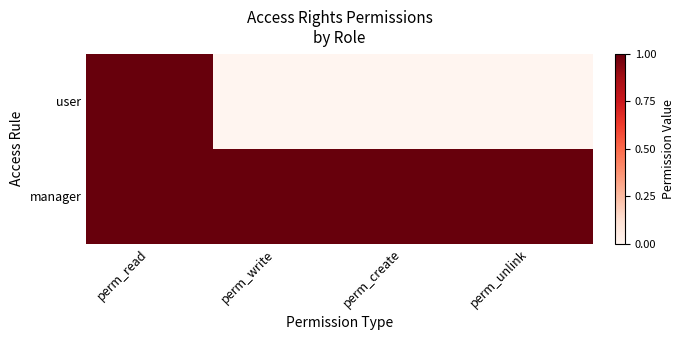

Rank the series by their maximum value, from highest to lowest.

user, manager